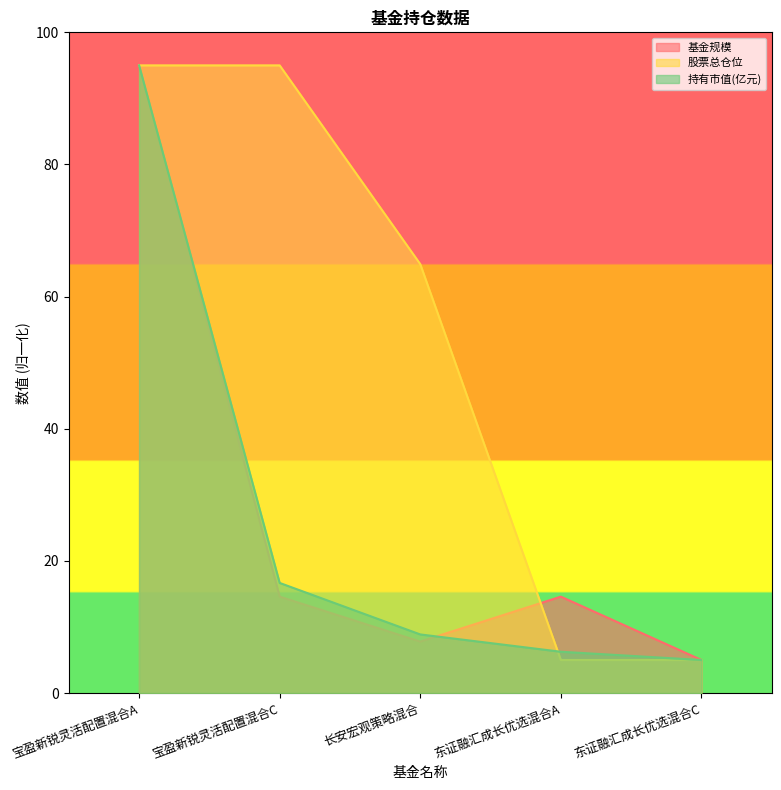

True or false: 持有市值(亿元) has more than 0 points higher than both neighbors.

False